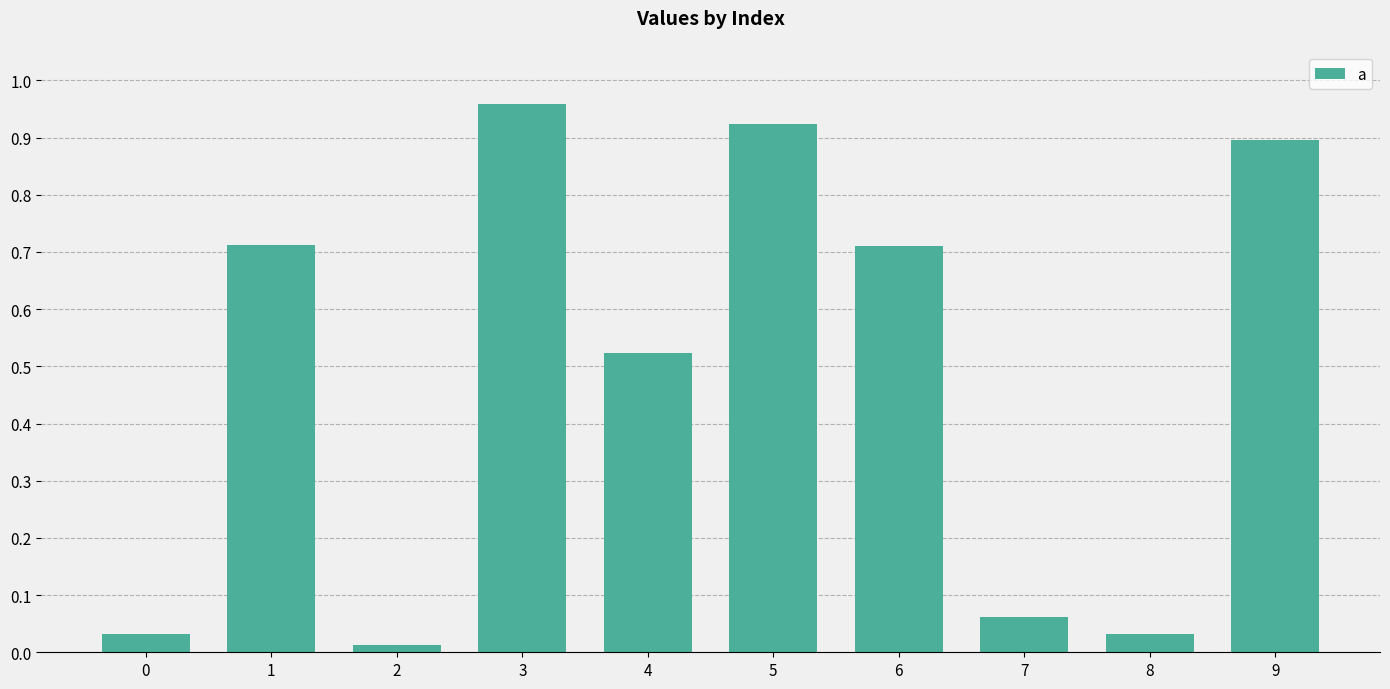

What is the sum of all values?

4.9